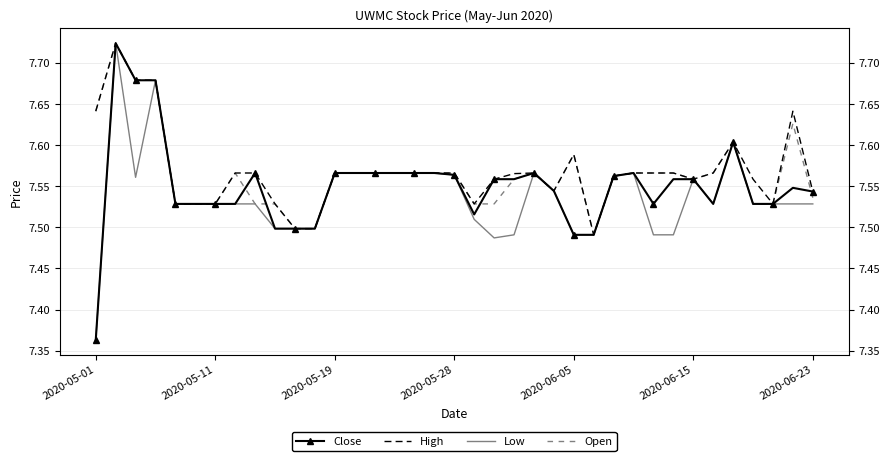

True or false: Open and Low cross at least once.

False